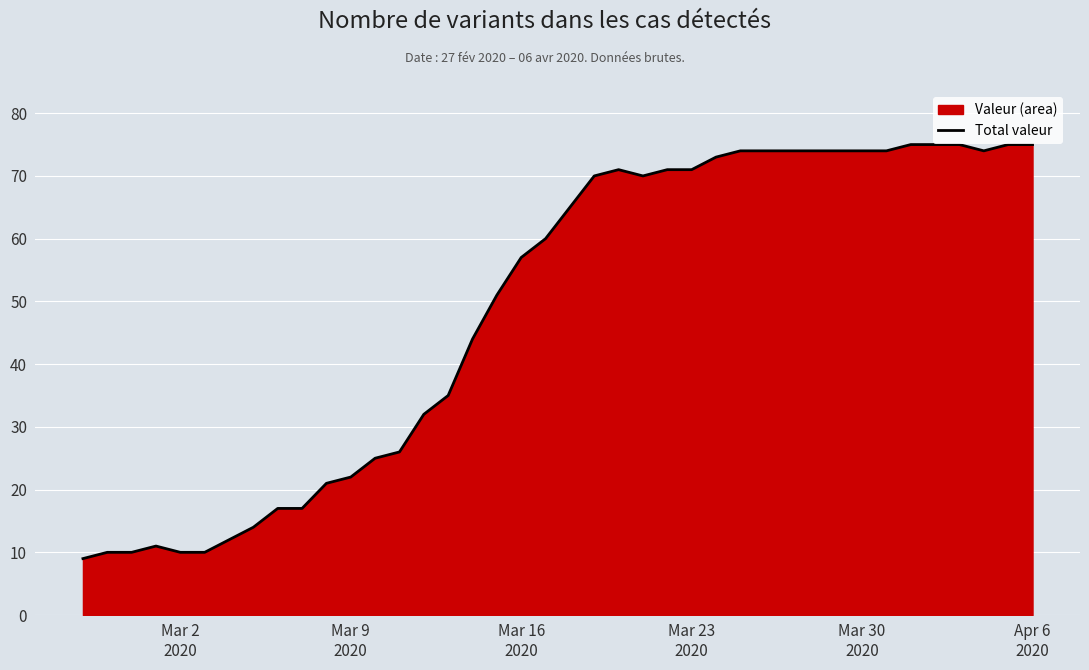

What is the smallest value displayed?

9